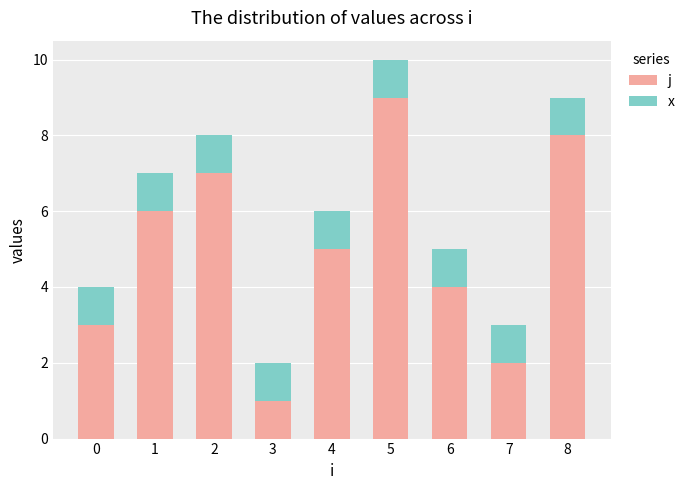

What is the average value of the j series?

5